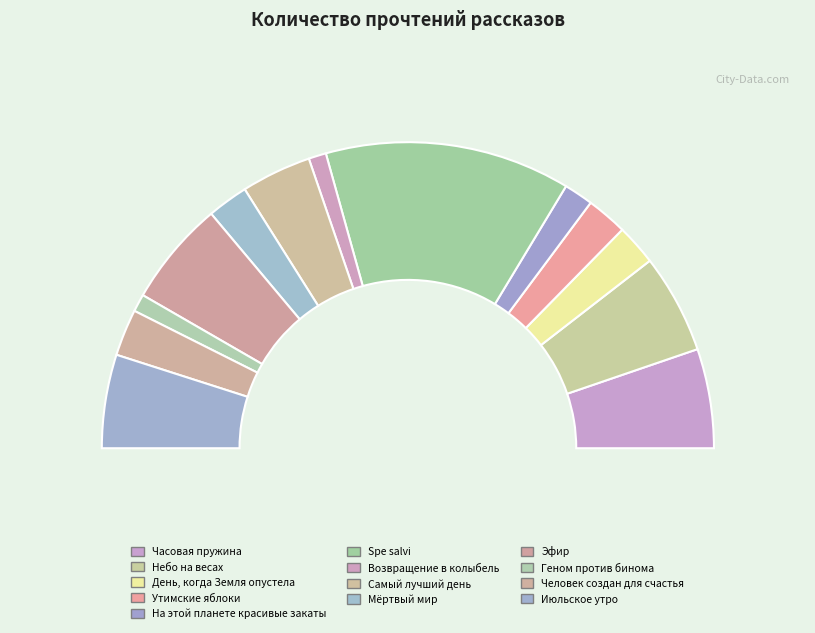

Is it true that Геном против бинома is 2% of the pie?

True